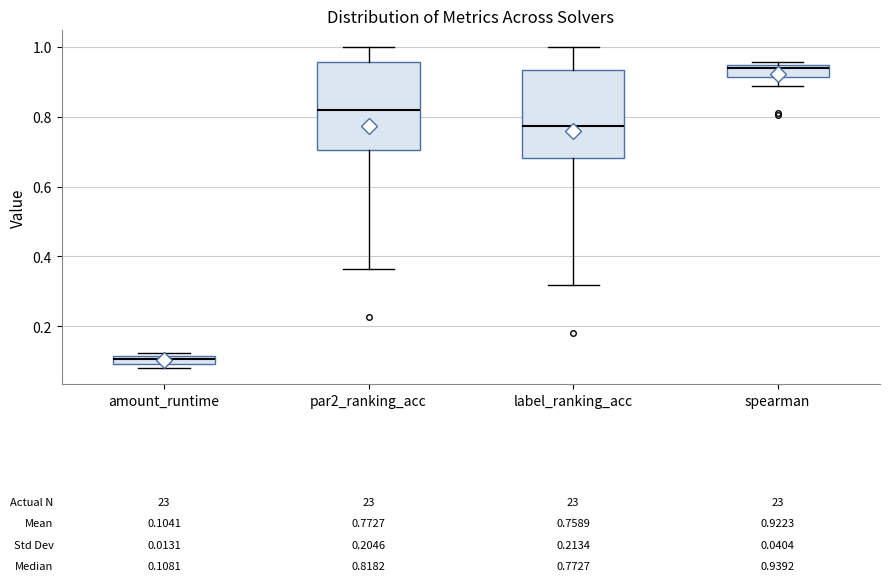

Which box has the highest median line?

spearman